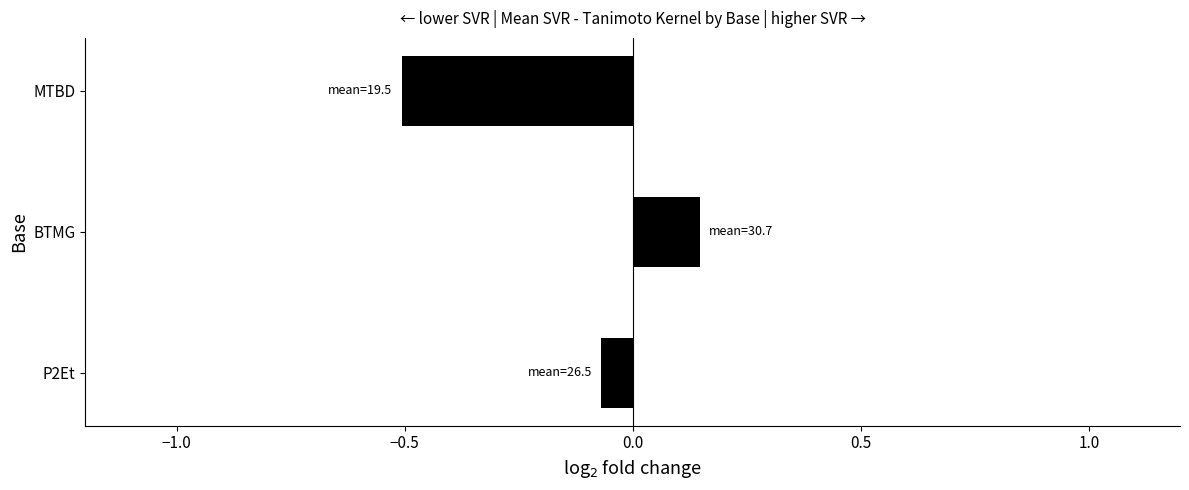

What is the difference between the maximum and minimum values?

0.7